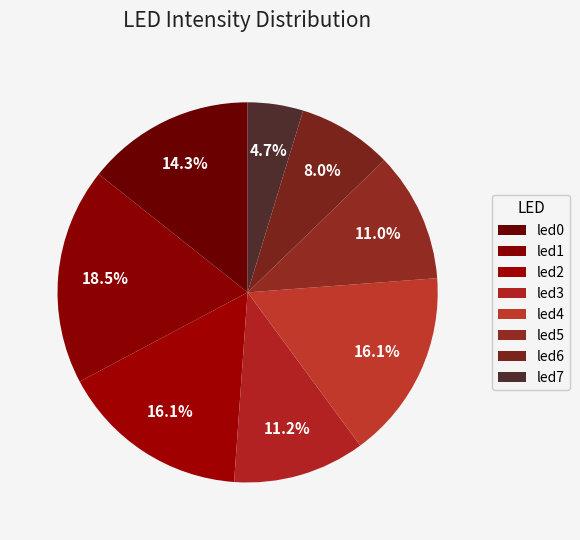

To the nearest percent, what is the average slice percentage?

12%